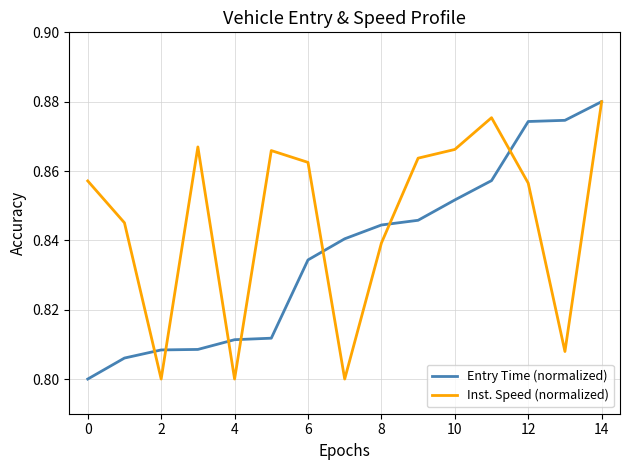

What are all the series names shown in the legend?

Entry Time (normalized), Inst. Speed (normalized)